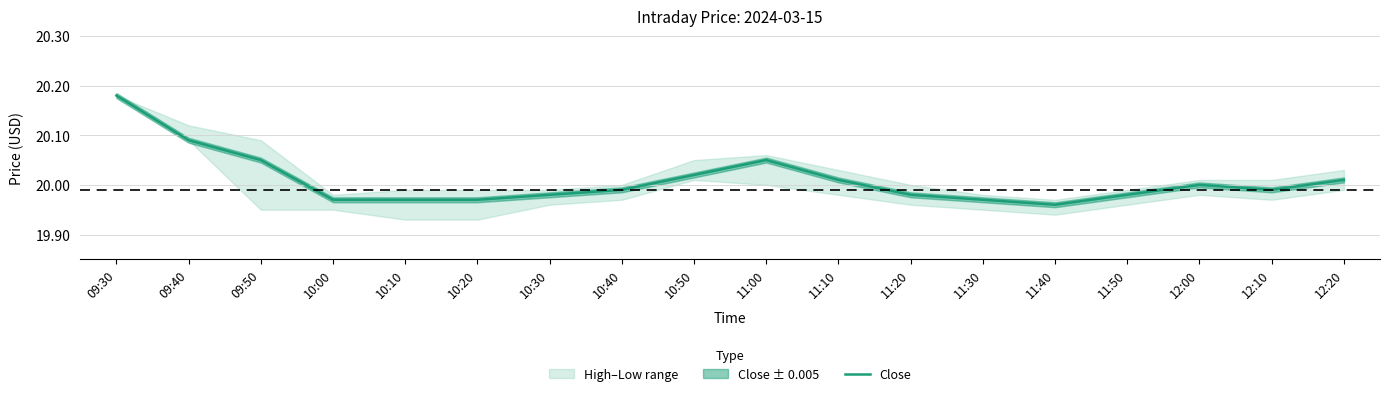

Rank the categories by value from highest to lowest.

09:30, 09:40, 09:50, 11:00, 10:50, 11:10, 12:20, 12:00, 10:40, 12:10, 10:30, 11:20, 11:50, 10:00, 10:10, 10:20, 11:30, 11:40